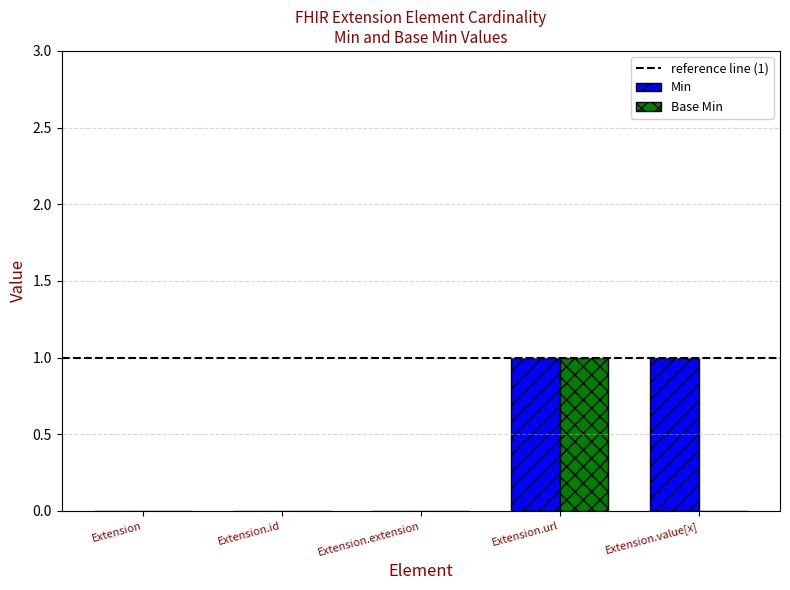

Is it true that Min equals 0 at Extension.extension?

True